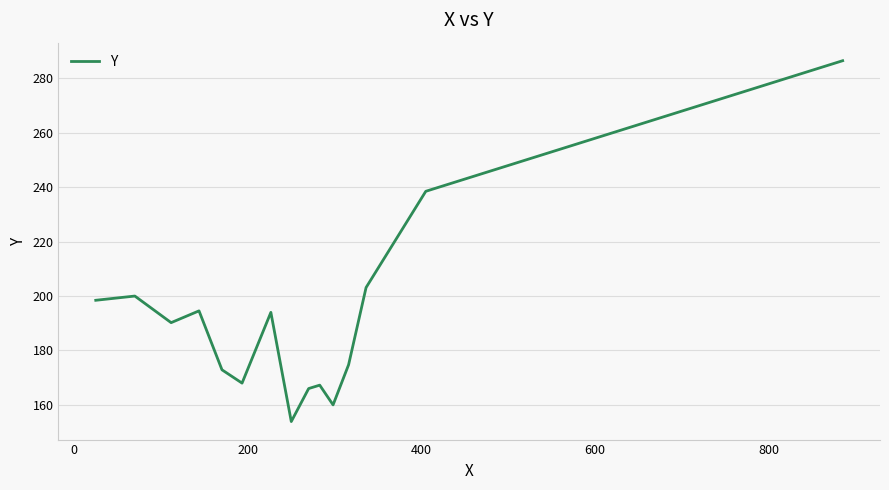

What is the greatest value displayed?

286.5